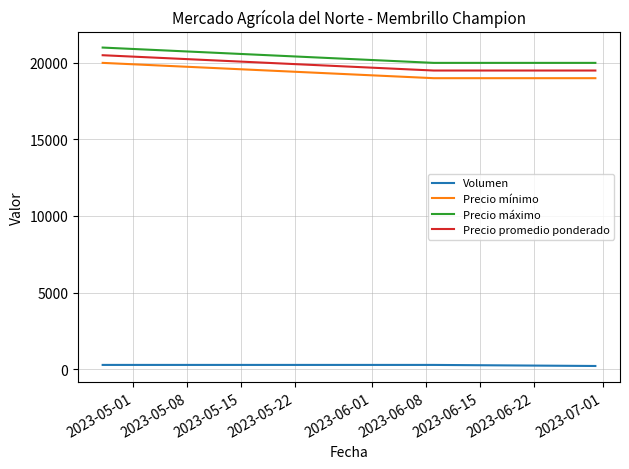

What is the difference between the maximum and minimum values in the Precio máximo series?

1000